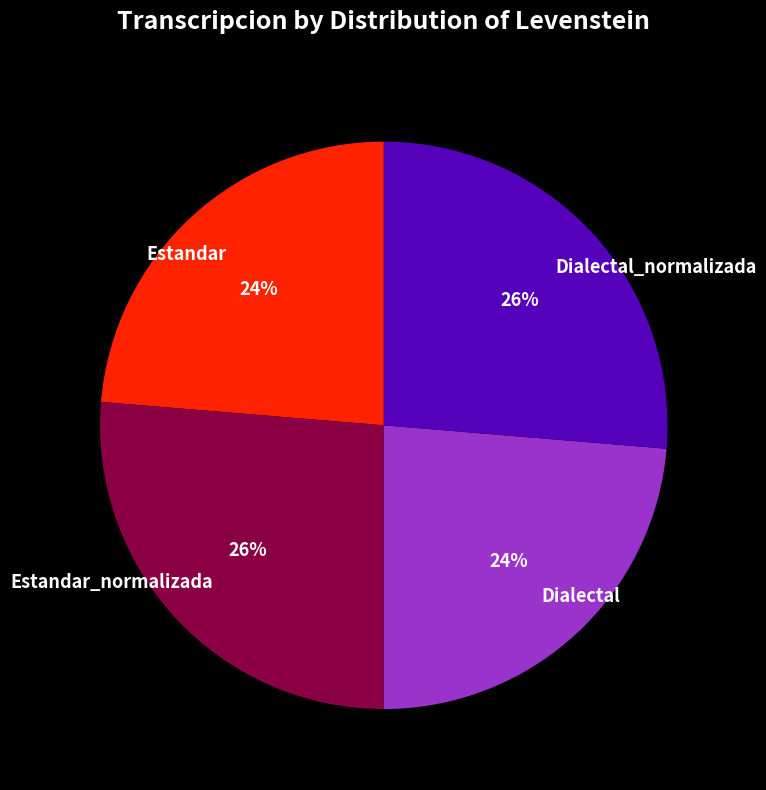

Is Estandar_normalizada the majority of the pie?

No